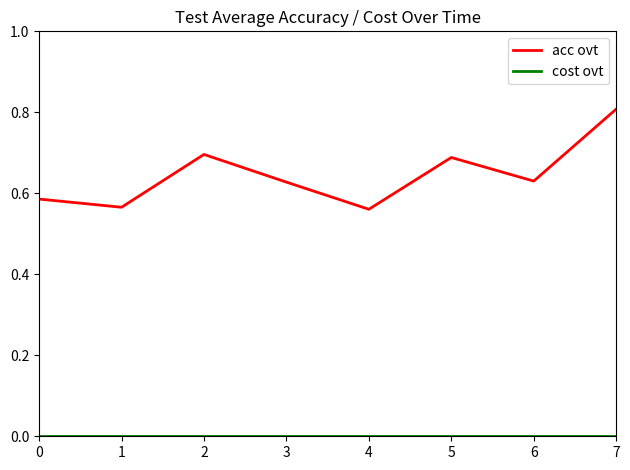

The acc ovt series shows 0.9 at 1. True or false?

False